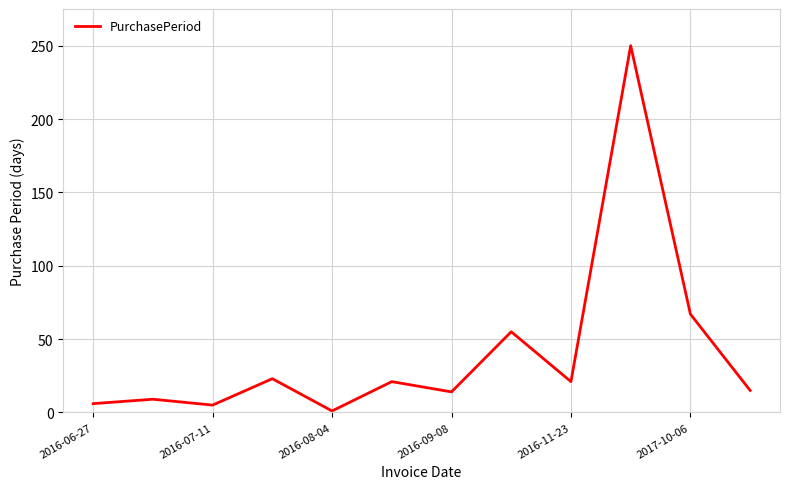

What is the difference between the maximum and minimum values?

249